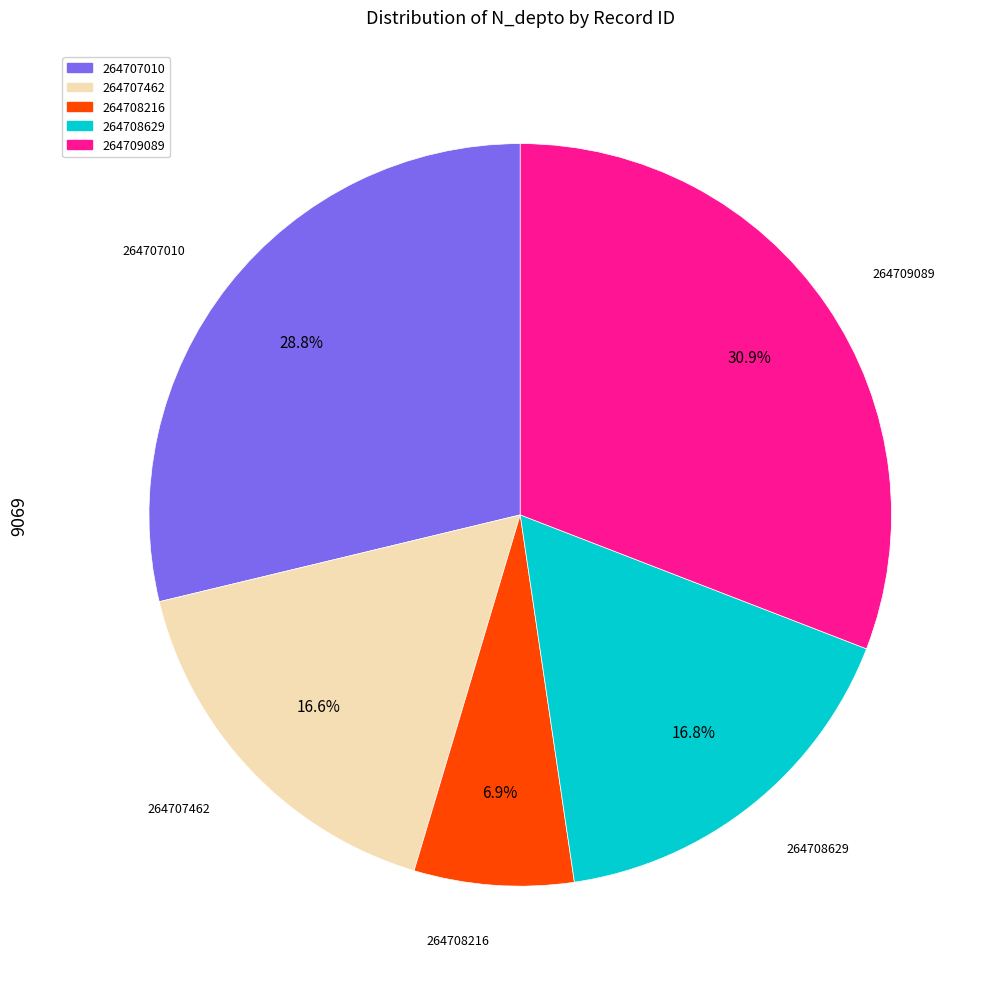

How much of the chart is everything except 264709089?

69.1%